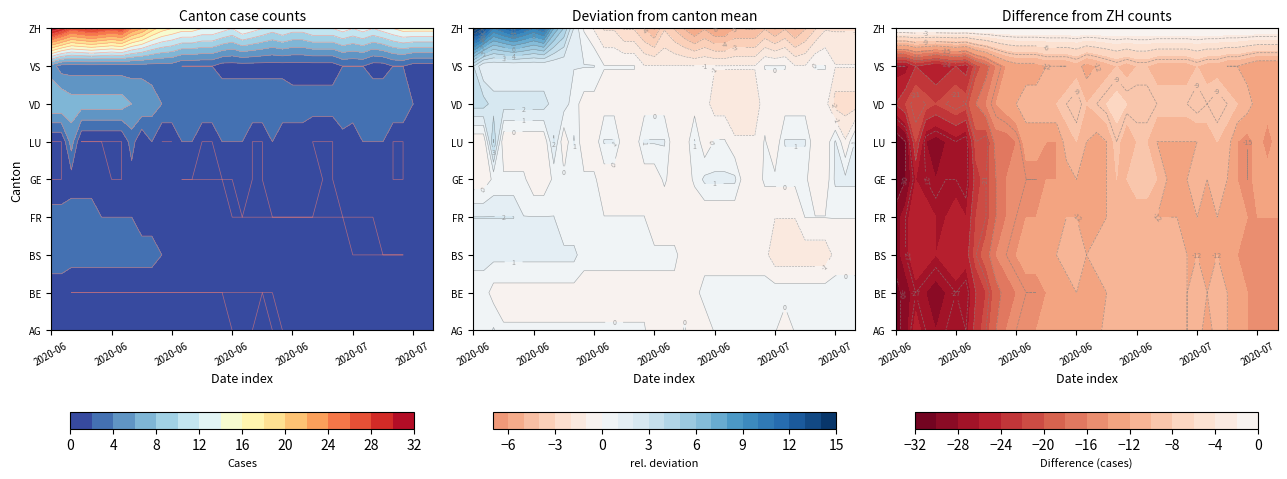

How many positive values does the GE series have?

23